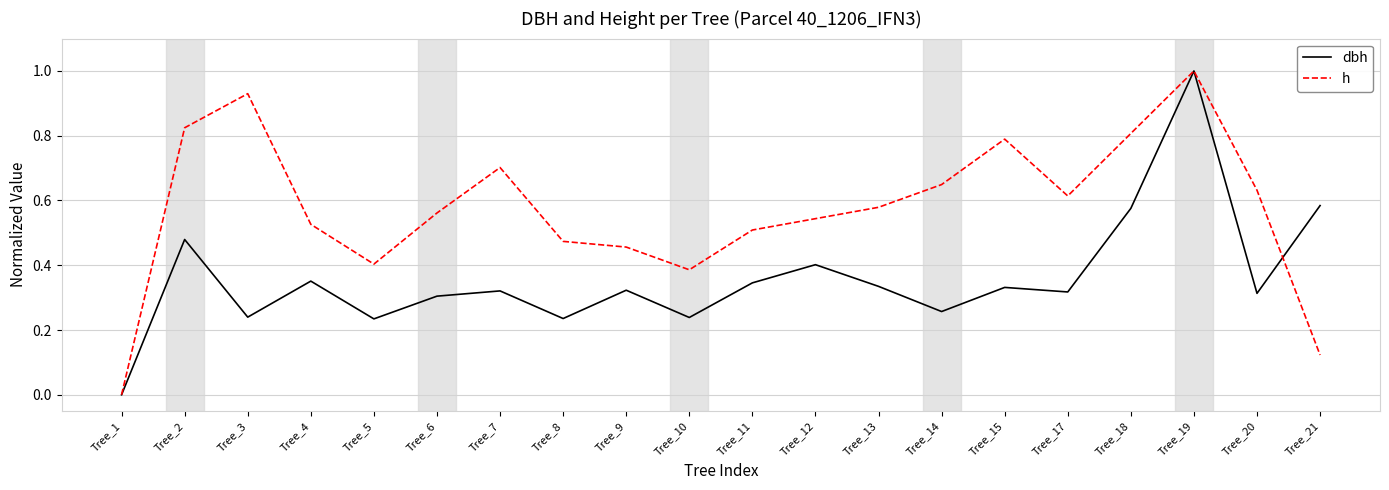

Between Tree_5 and Tree_19, which series saw the biggest shift?

dbh